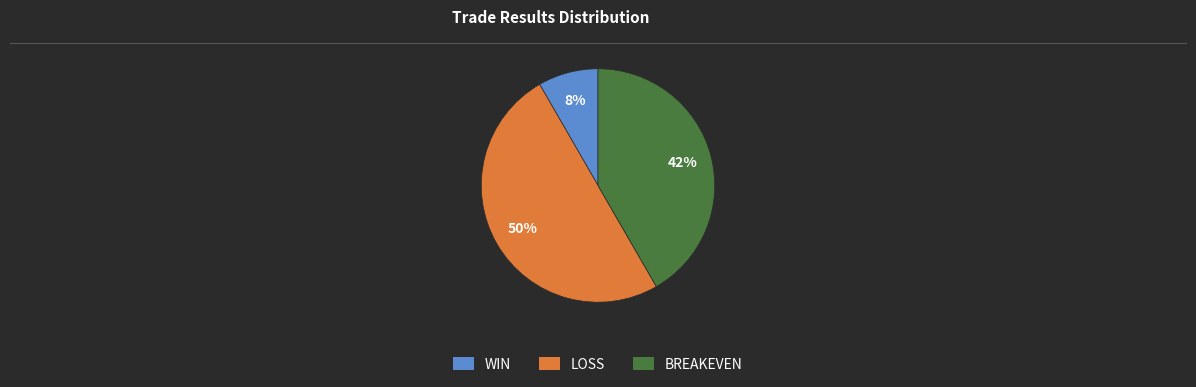

Is the sum of BREAKEVEN and LOSS greater than half?

Yes